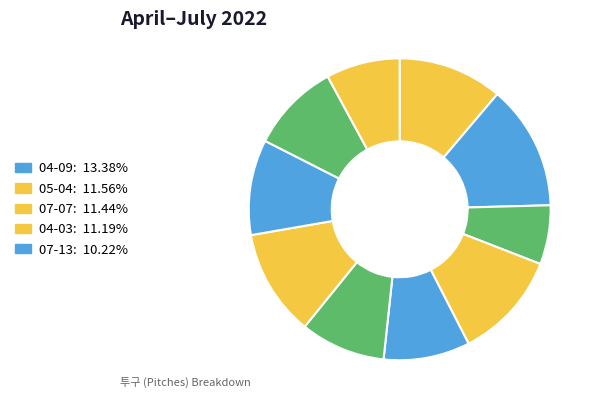

Count the number of slices in the pie.

10